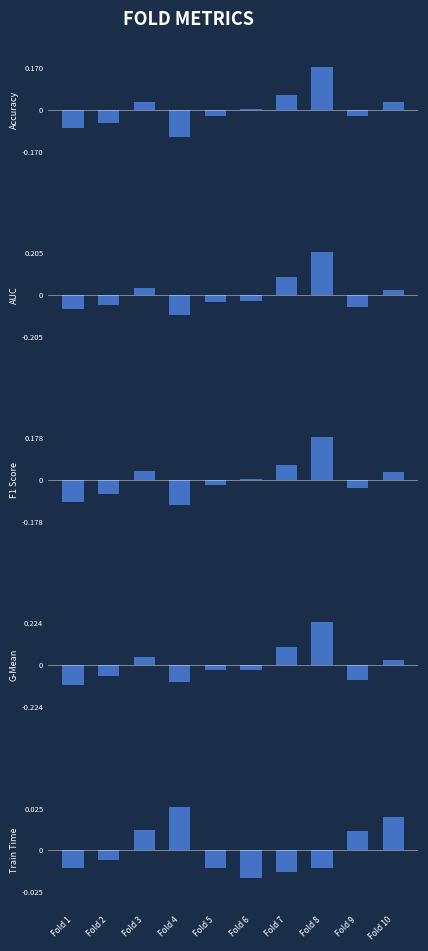

Is it true that AUC equals -0.0 at Fold 4?

False